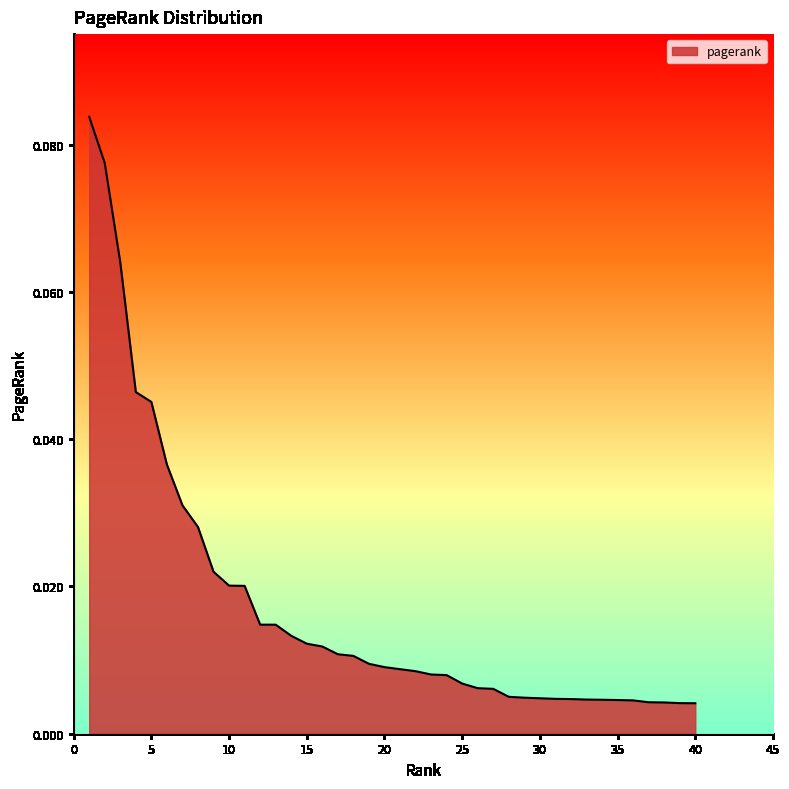

What is the sum of all values?

0.7